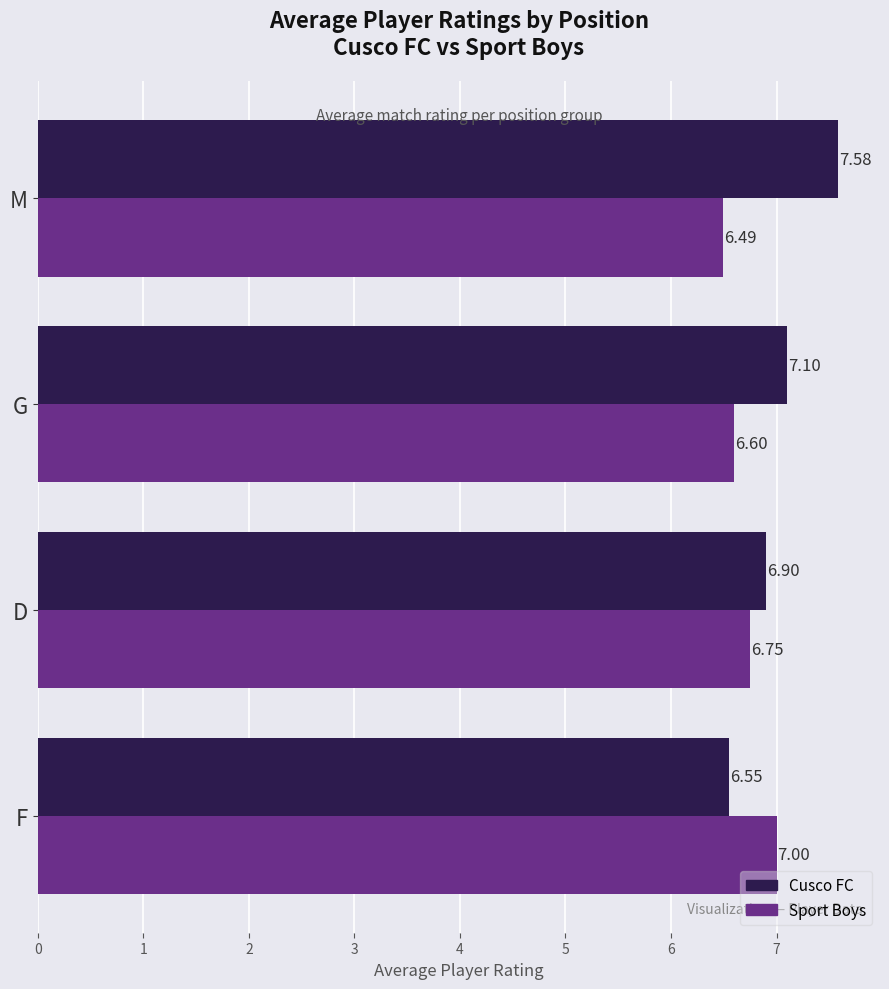

List the series in order of their peak value, lowest first.

Sport Boys, Cusco FC